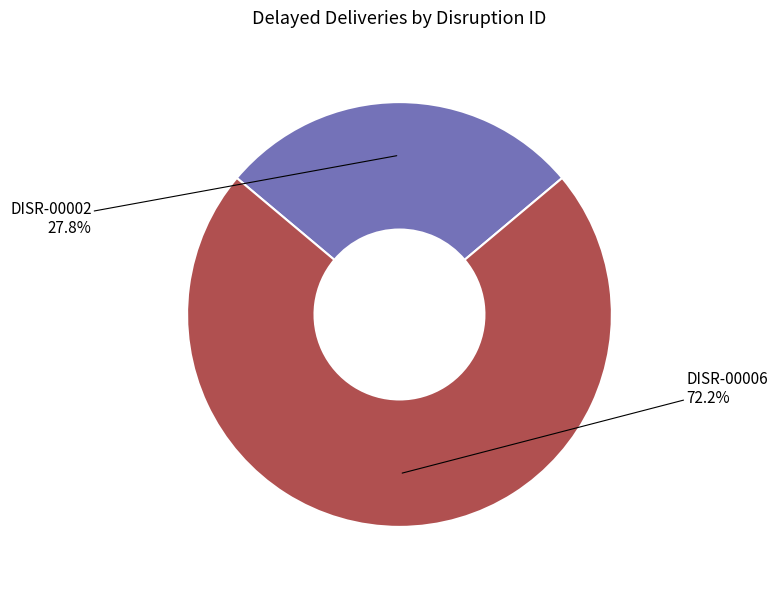

How many segments does this pie chart have?

2